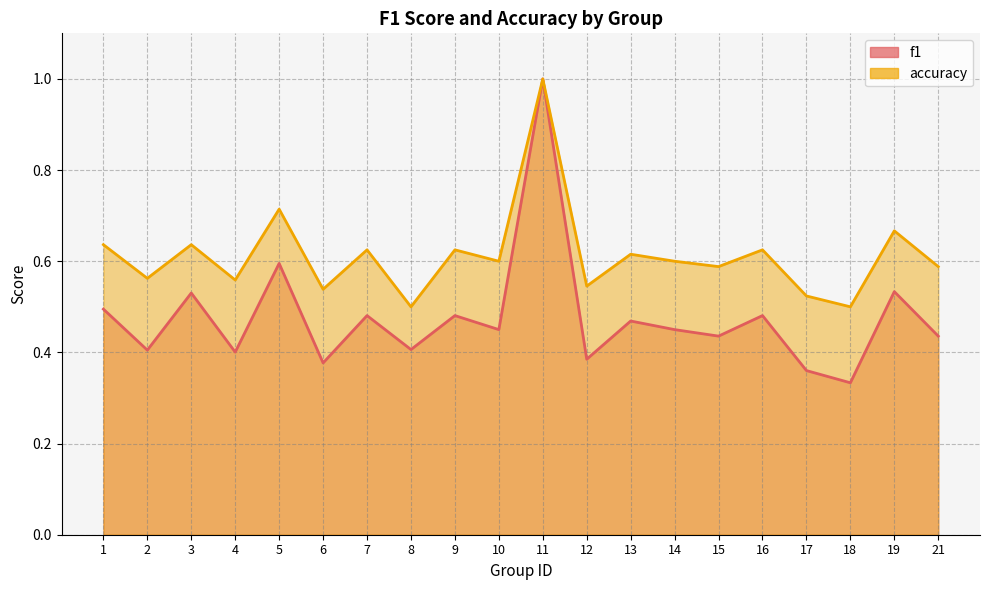

True or false: accuracy and f1 cross at least once.

False